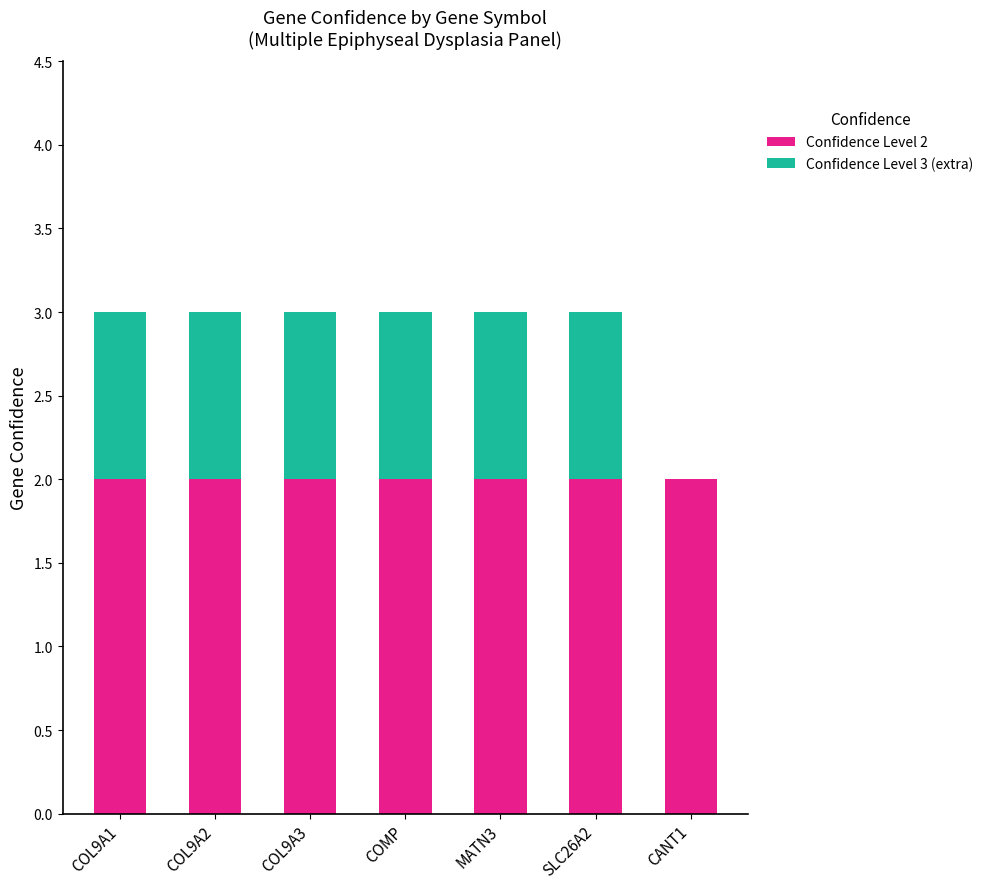

Reading left to right, list the values for the Confidence Level 2 series.

COL9A1=2	COL9A2=2	COL9A3=2	COMP=2	MATN3=2	SLC26A2=2	CANT1=2